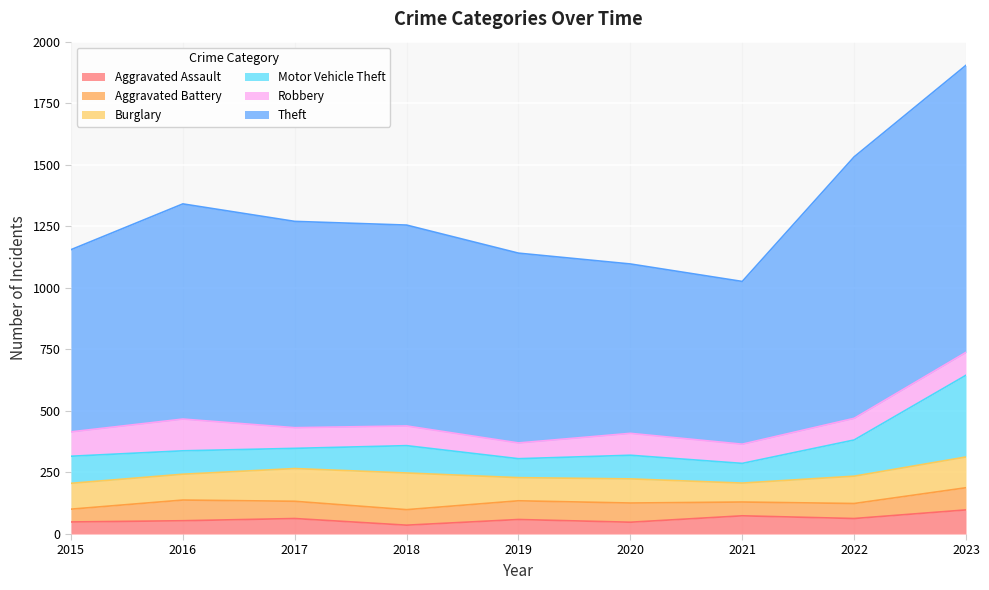

What are all the series names shown in the legend?

Aggravated Assault, Aggravated Battery, Burglary, Motor Vehicle Theft, Robbery, Theft